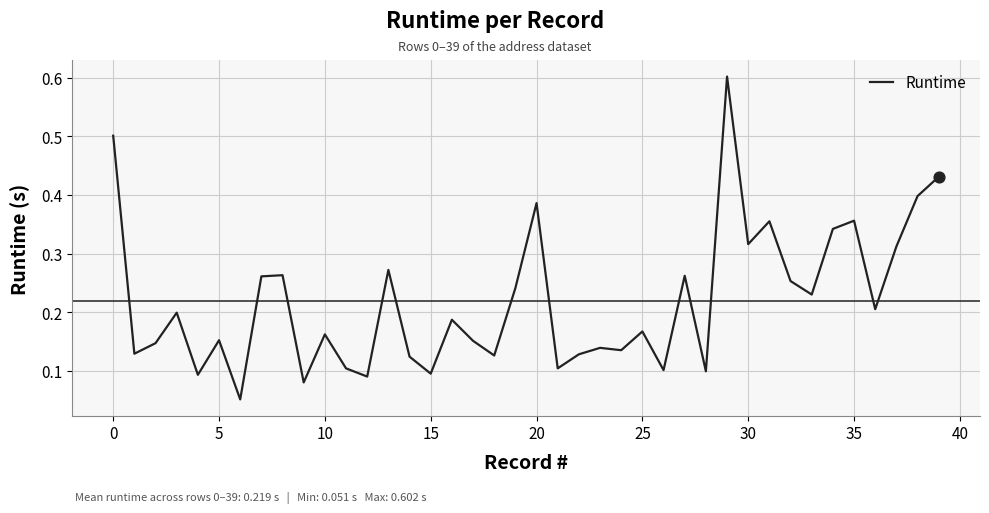

What is the maximum value shown in the chart?

0.6